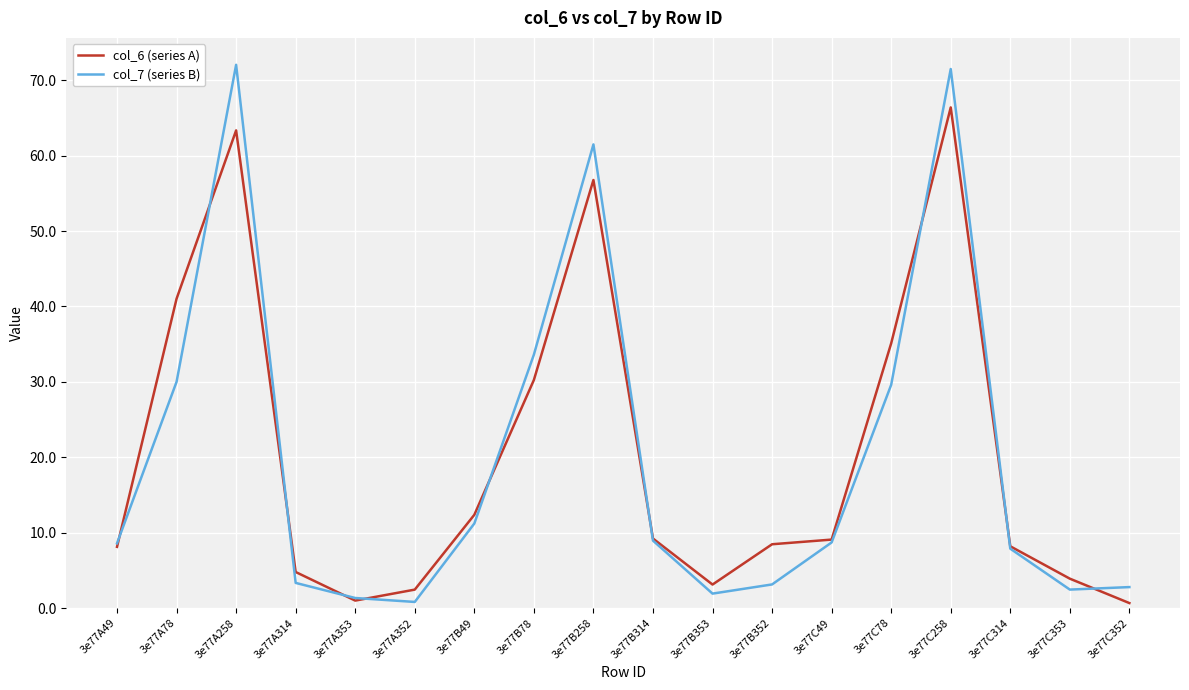

Rank the series by their maximum value, from lowest to highest.

col_6 (series A), col_7 (series B)